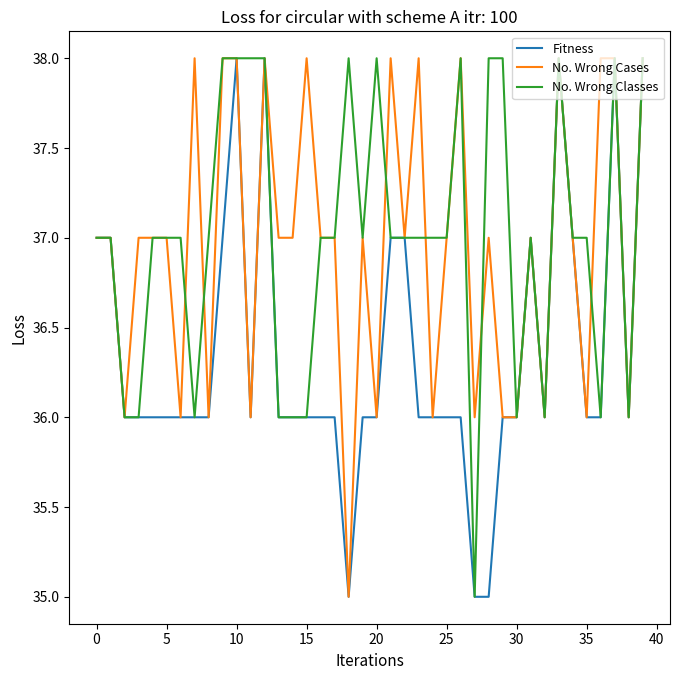

What is the lowest value of the No. Wrong Classes series?

35